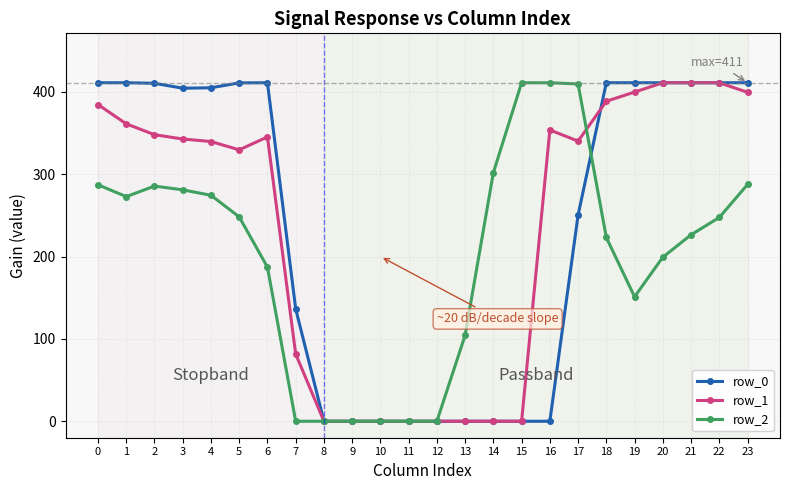

Which series changed the most between 6 and 7?

row_0